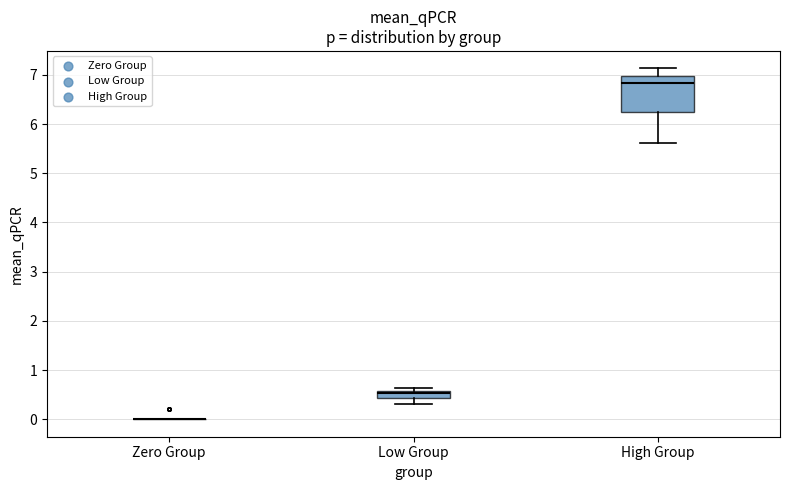

Reading left to right, transcribe this box plot: for each box, give where its median line is, the range the box spans, and where its two whiskers end, as read against the y-axis. The values are not printed on the chart, so give them approximately, as read against the axis.

Zero Group: box collapsed to a line at 0.0, whiskers 0.0 to 0.0
Low Group: median 0.5, box 0.4 to 0.6, whiskers 0.3 to 0.6 (just above the box's upper edge)
High Group: median 6.8, box 6.2 to 7.0, whiskers 5.6 to 7.1